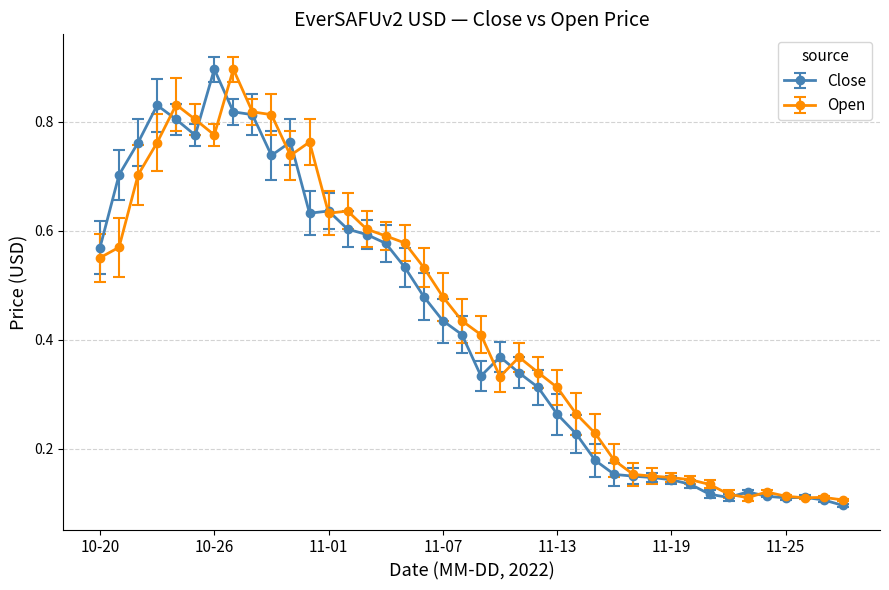

Count the Close values in the range 0 to 1.

40